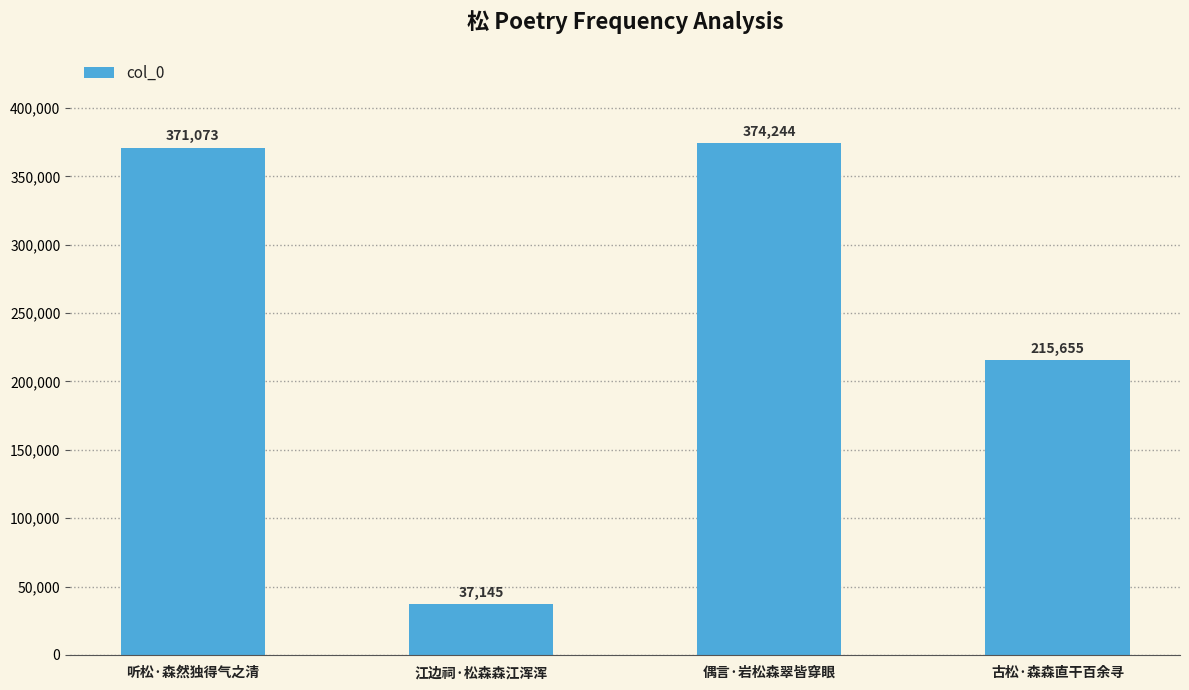

What is the change in value from 听松·森然独得气之清 to 古松·森森直干百余寻?

-155418